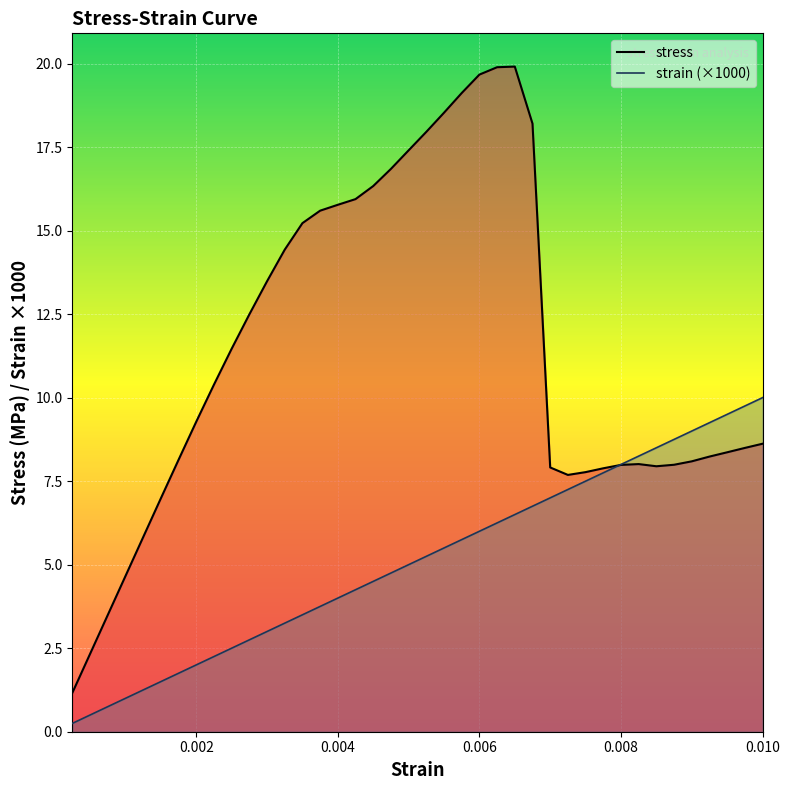

What is the highest value of the strain_line (×1000) series?

10.0